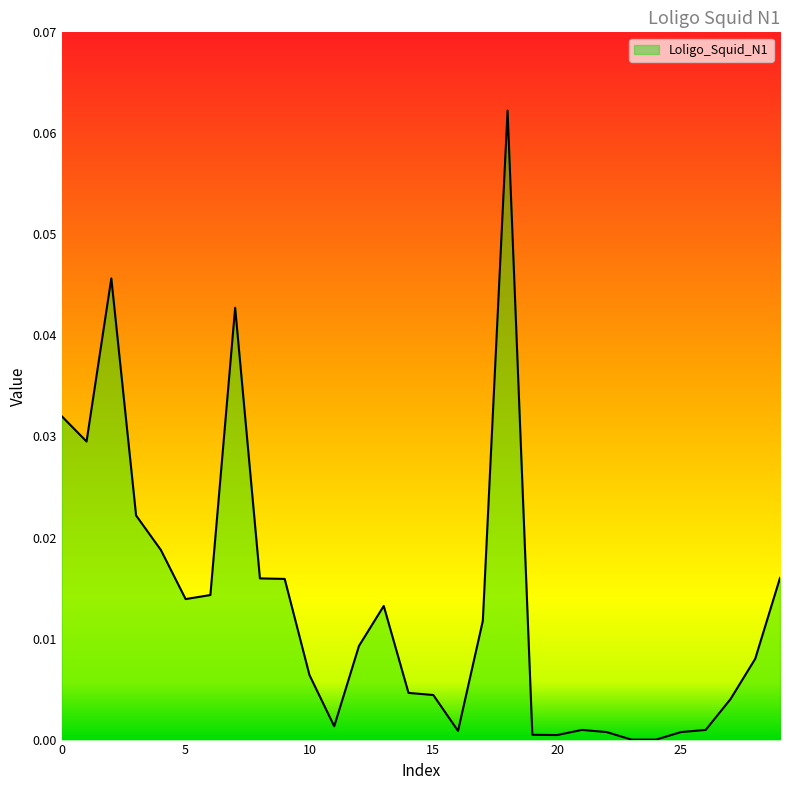

Rank the categories by value from highest to lowest.

18, 2, 7, 0, 1, 3, 4, 29, 8, 9, 6, 5, 13, 17, 12, 28, 10, 14, 15, 27, 11, 21, 26, 16, 22, 25, 19, 20, 23, 24